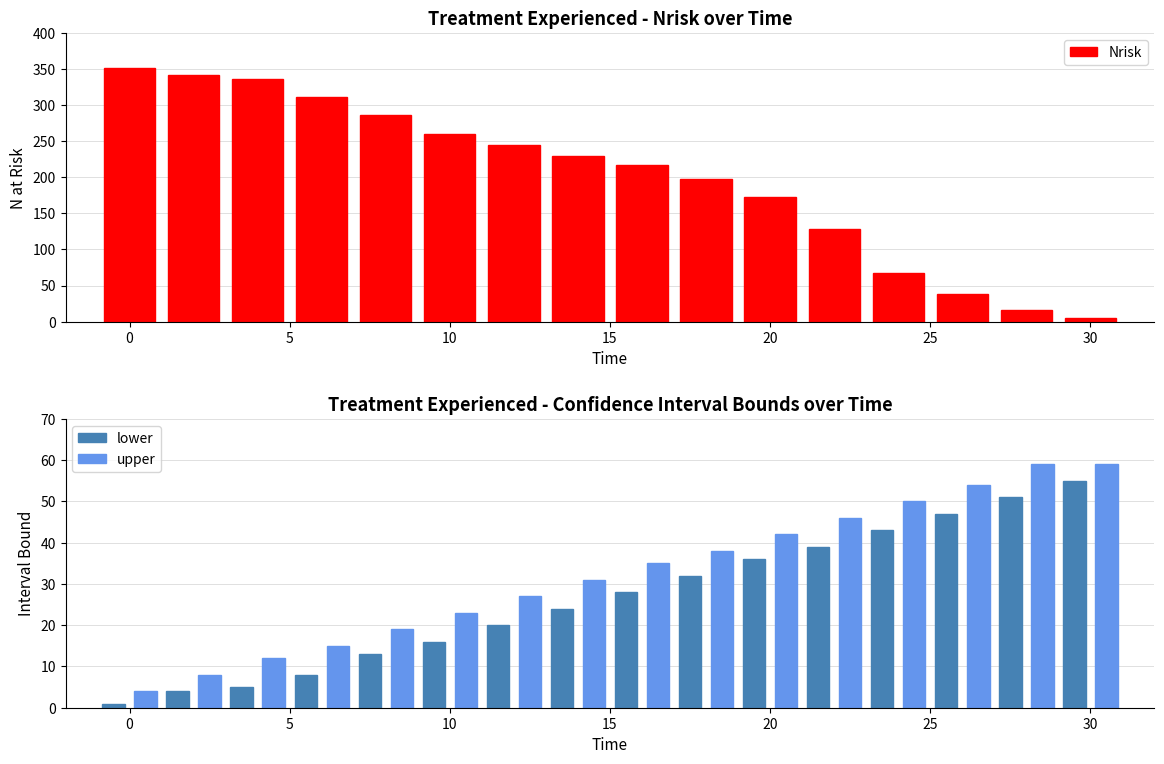

List the series in order of their peak value, lowest first.

lower, upper, Nrisk